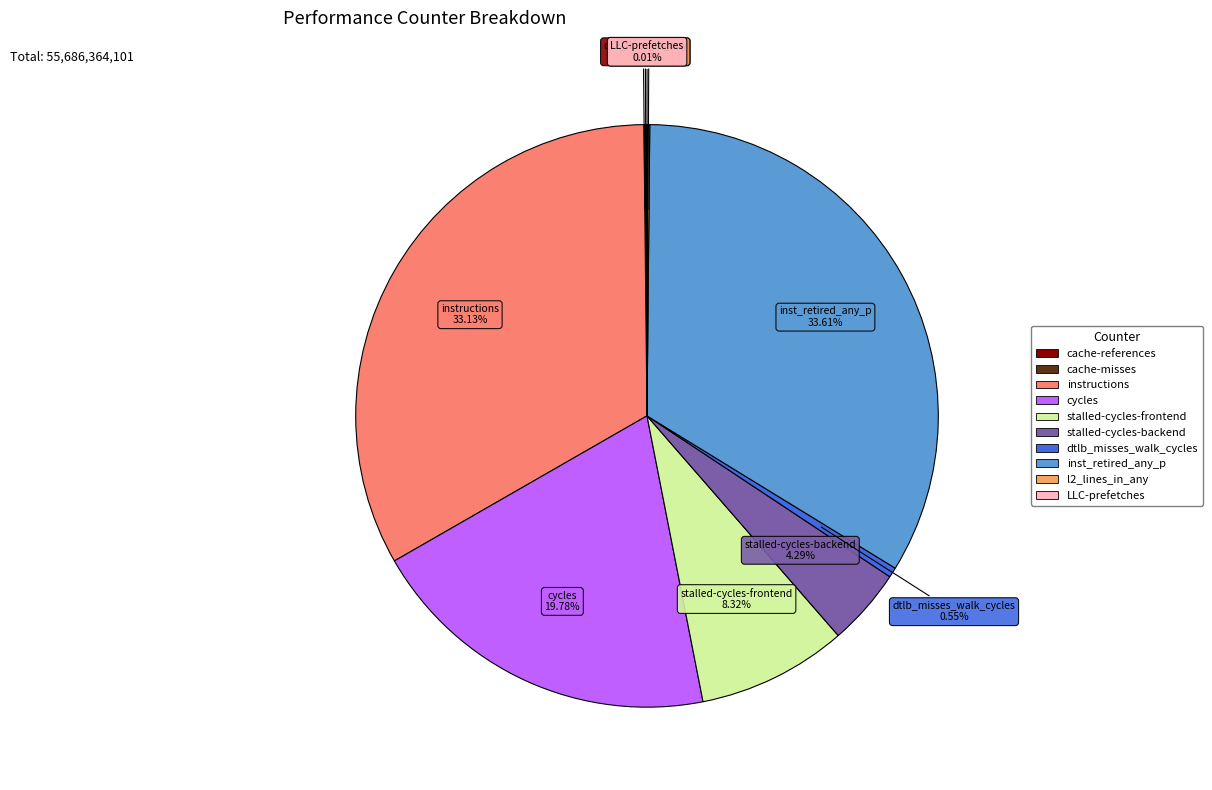

Is the sum of dtlb_misses_walk_cycles and cycles greater than half?

No